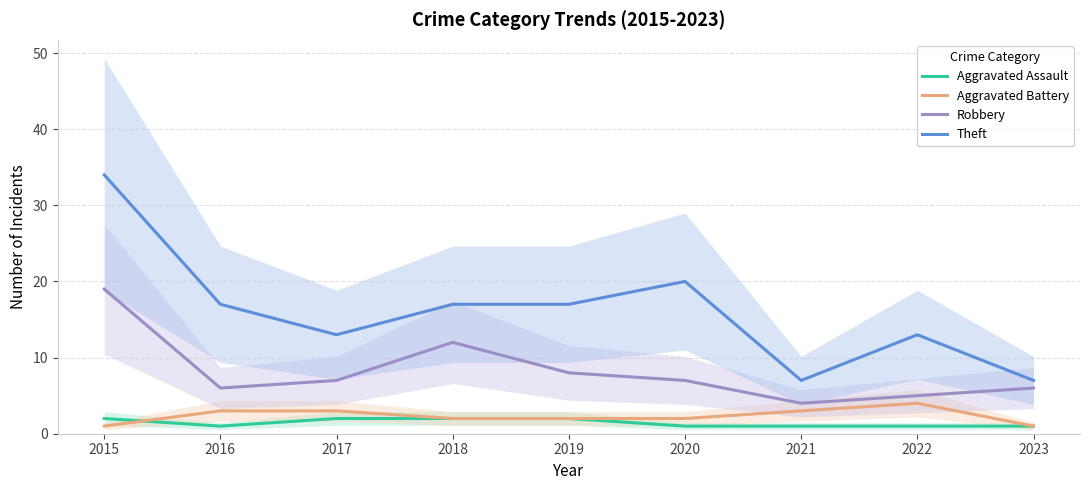

Which category has the lowest value in the Aggravated Assault series?

2016